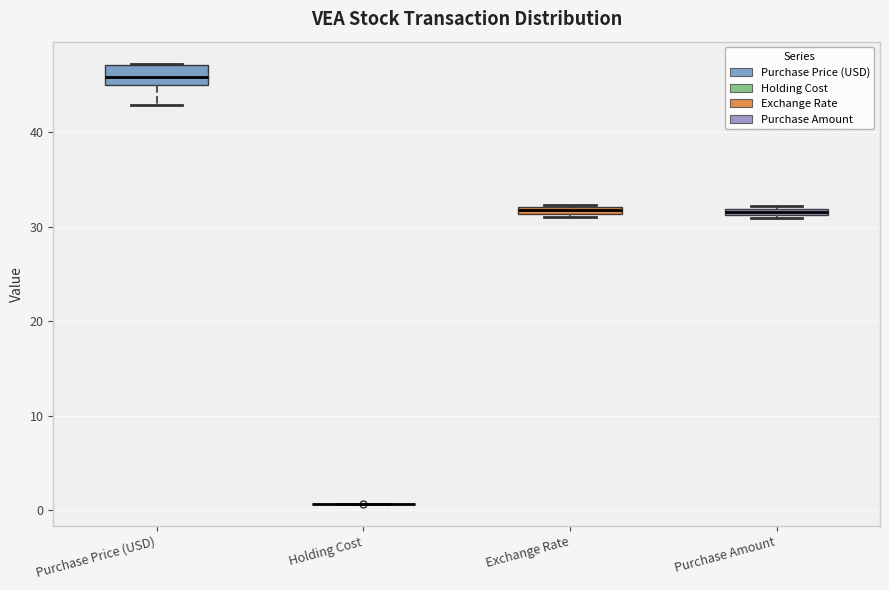

Comparing the boxes themselves (not the whiskers), which one is the tallest?

Purchase Price (USD)